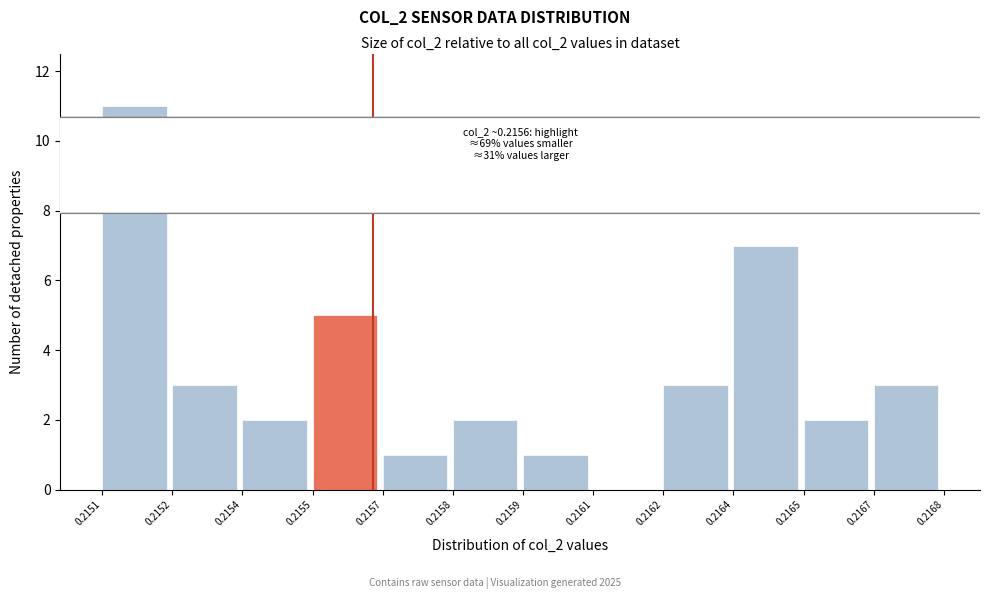

Reading left to right, what are all the values shown in this chart?

0.2151=11	0.2152=3	0.2154=2	0.2155=5	0.2157=1	0.2158=2	0.2159=1	0.2161=0	0.2162=3	0.2164=7	0.2165=2	0.2167=3